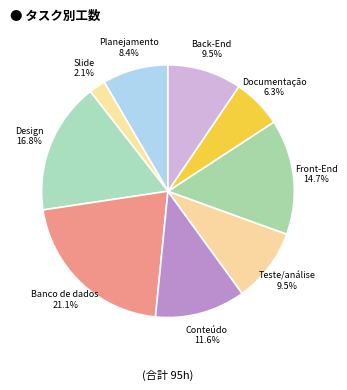

Is there any slice that represents more than half of the pie?

No